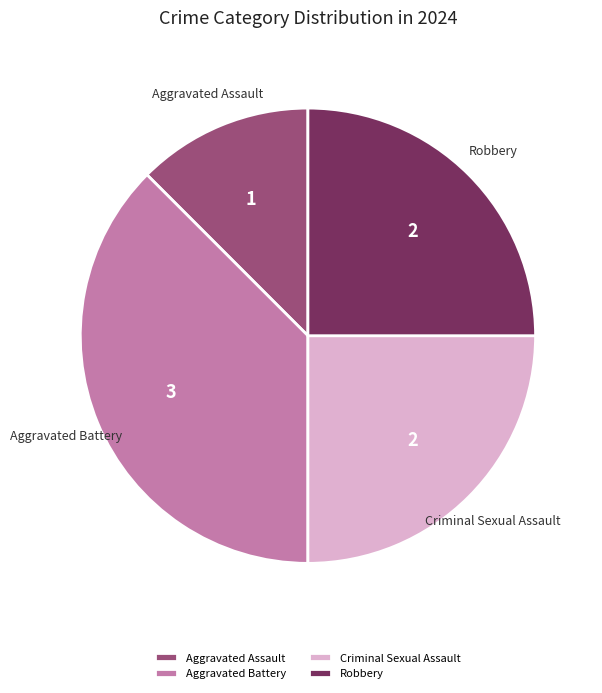

Between Aggravated Battery and Criminal Sexual Assault, which is larger?

Aggravated Battery